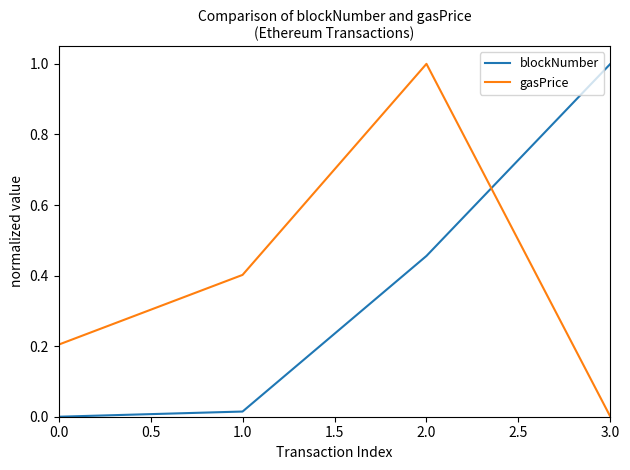

Is it true that gasPrice equals 0.2 at 0.0?

True